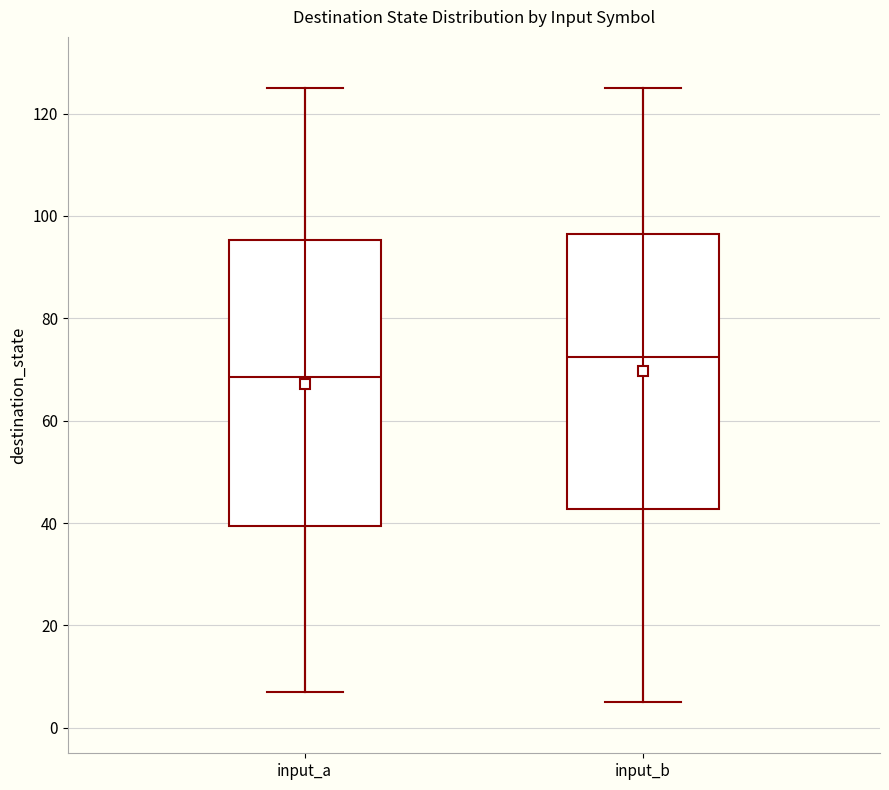

Reading left to right, read every box against the y-axis: the position of its median line, the range the box covers, and the ends of its whiskers. The values are not printed on the chart, so give them approximately, as read against the axis.

input_a: median 68, box 40 to 96, whiskers 8 to 126
input_b: median 72, box 42 to 96, whiskers 6 to 126